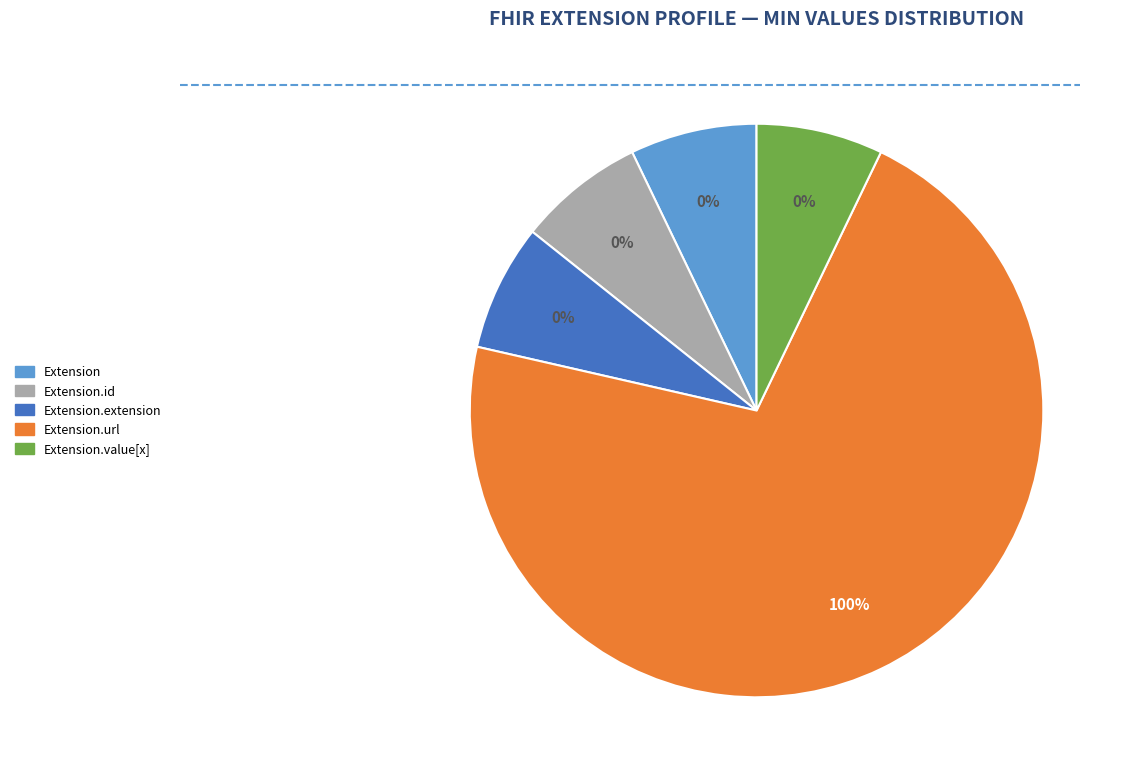

How many segments does this pie chart have?

5